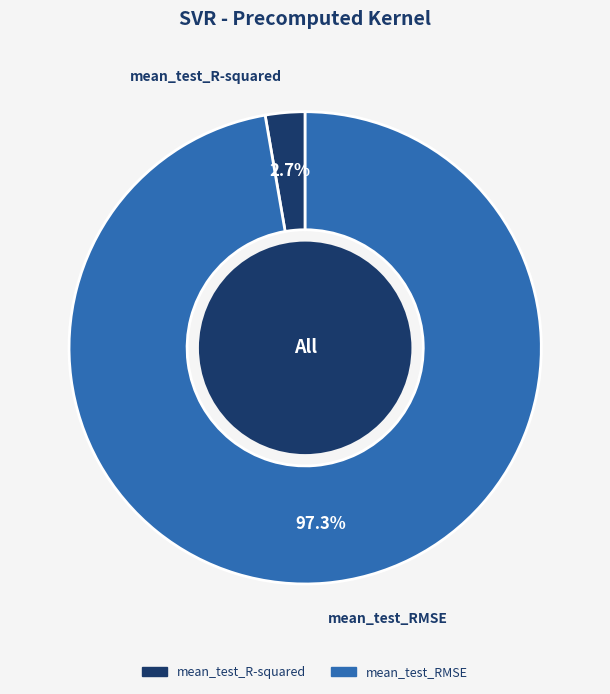

To the nearest percent, what is the combined percentage of mean_test_RMSE and mean_test_R-squared?

100%